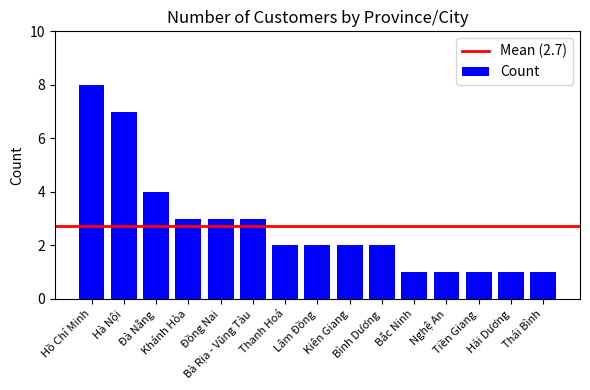

What is the change in value from Bà Rịa - Vũng Tàu to Thái Bình?

-2